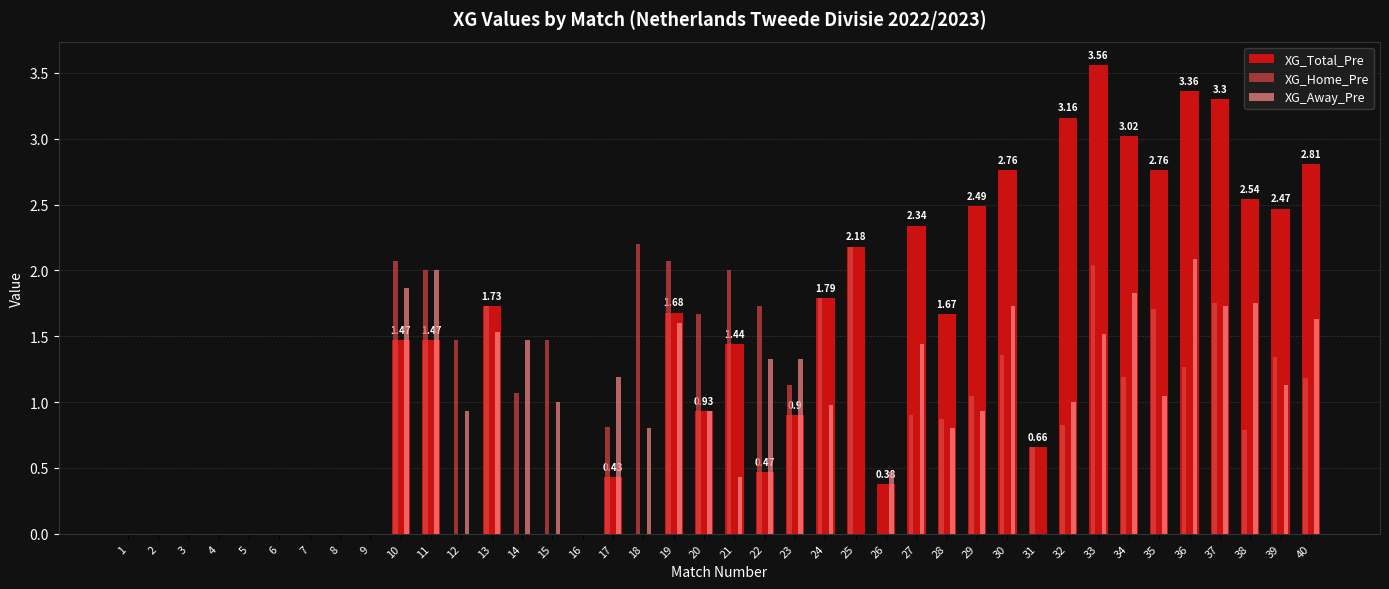

Which series has the widest spread of values?

XG_Total_Pre